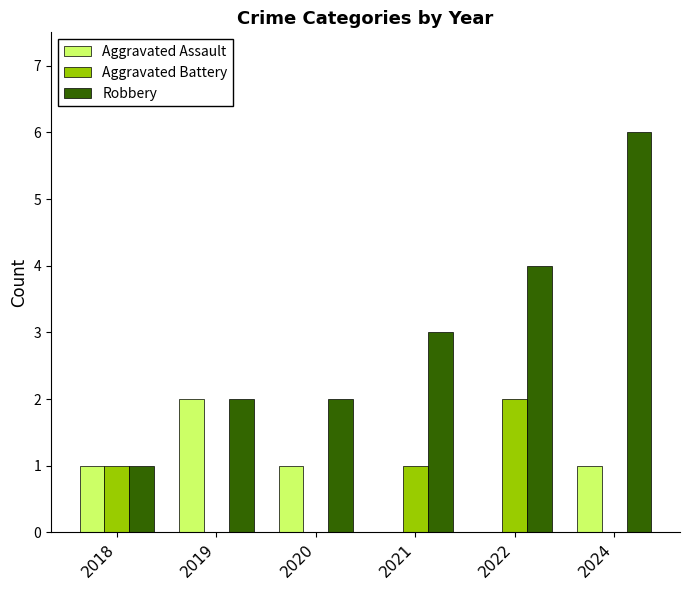

What is the greatest value displayed?

6